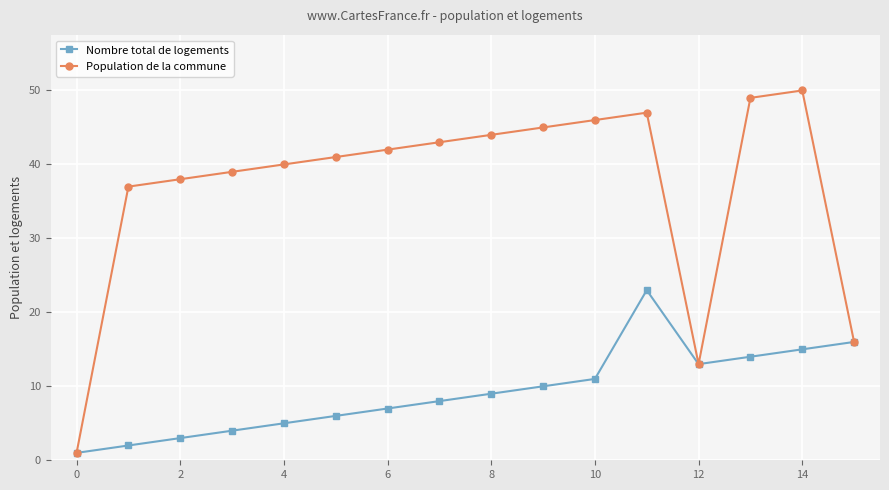

List the series in order of their peak value, lowest first.

Nombre total de logements, Population de la commune